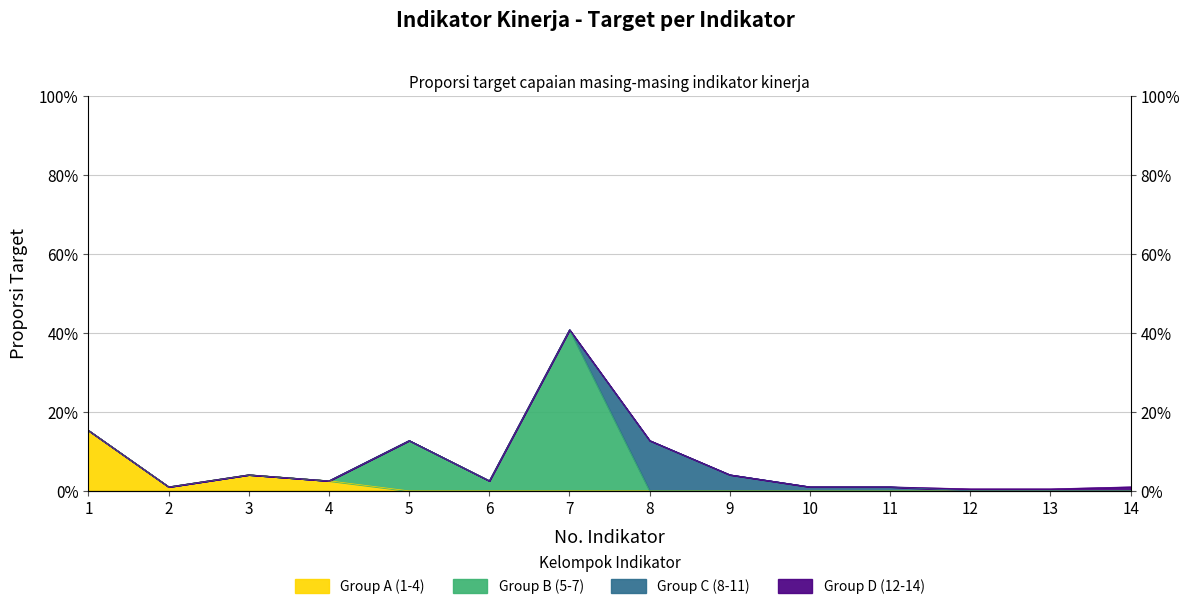

The value at 9 is 0.0. True or false?

True